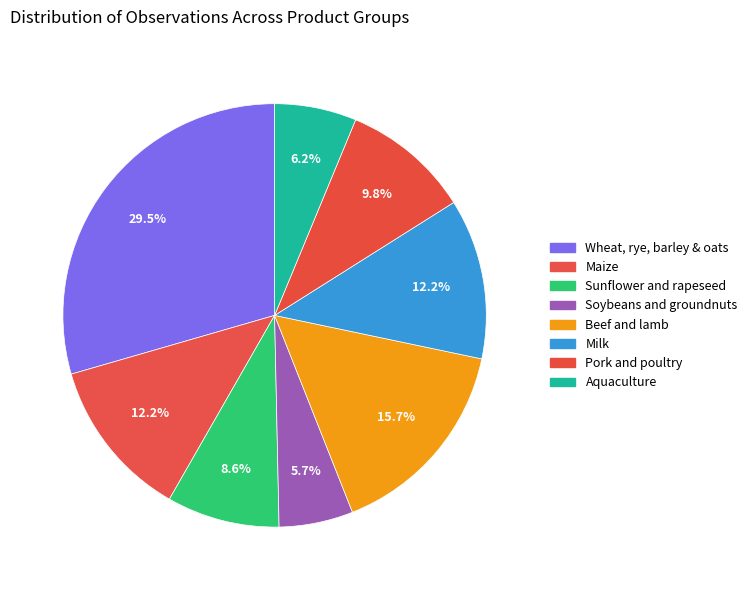

Does Soybeans and groundnuts represent more than half of the total?

No